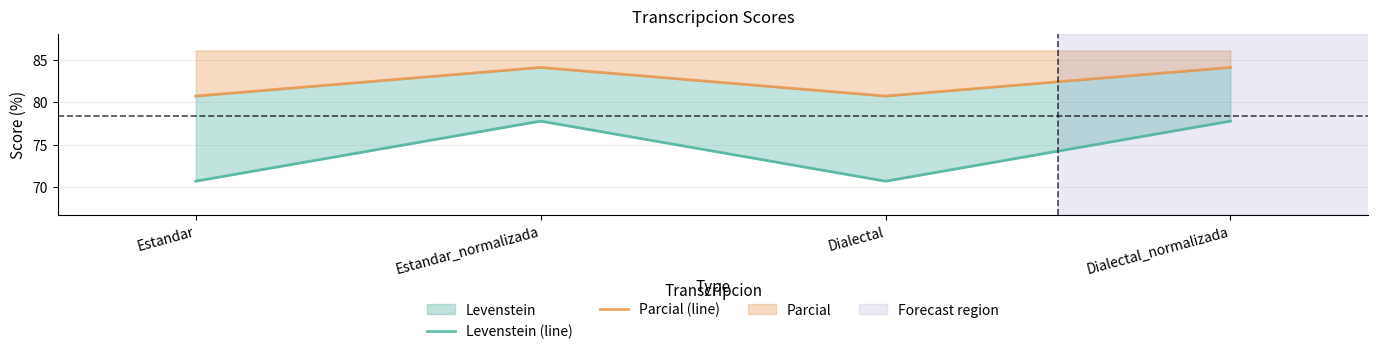

In Parcial (line), how many points are higher than both neighbors (excluding endpoints)?

1